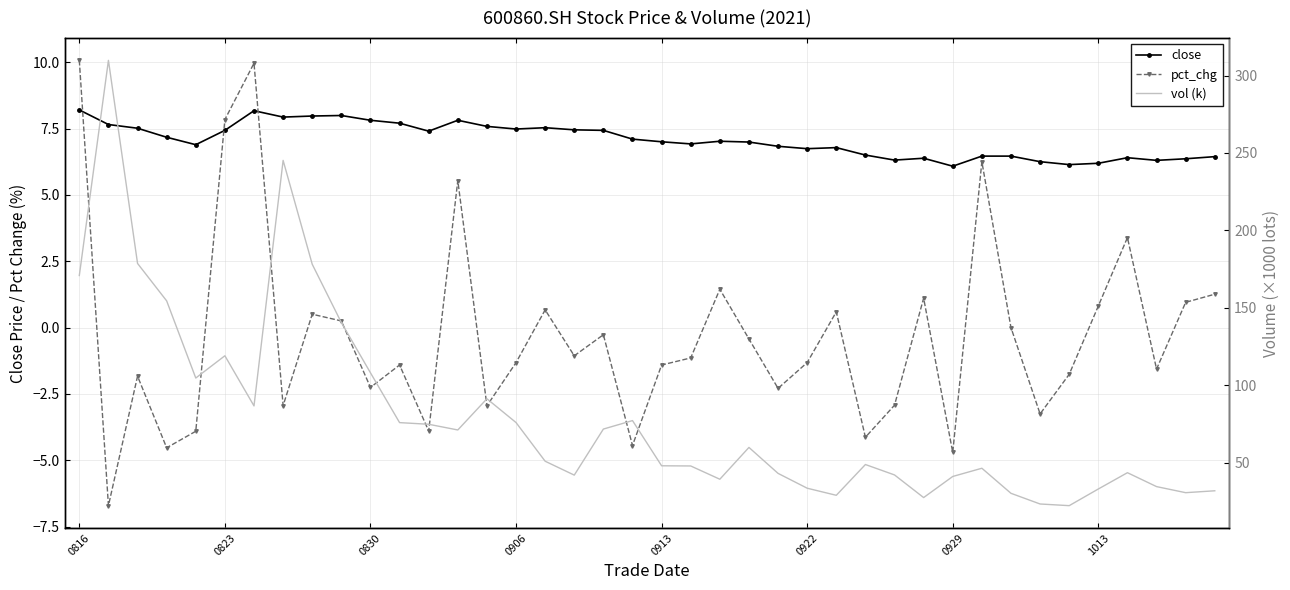

What position from the left is 0929?

31